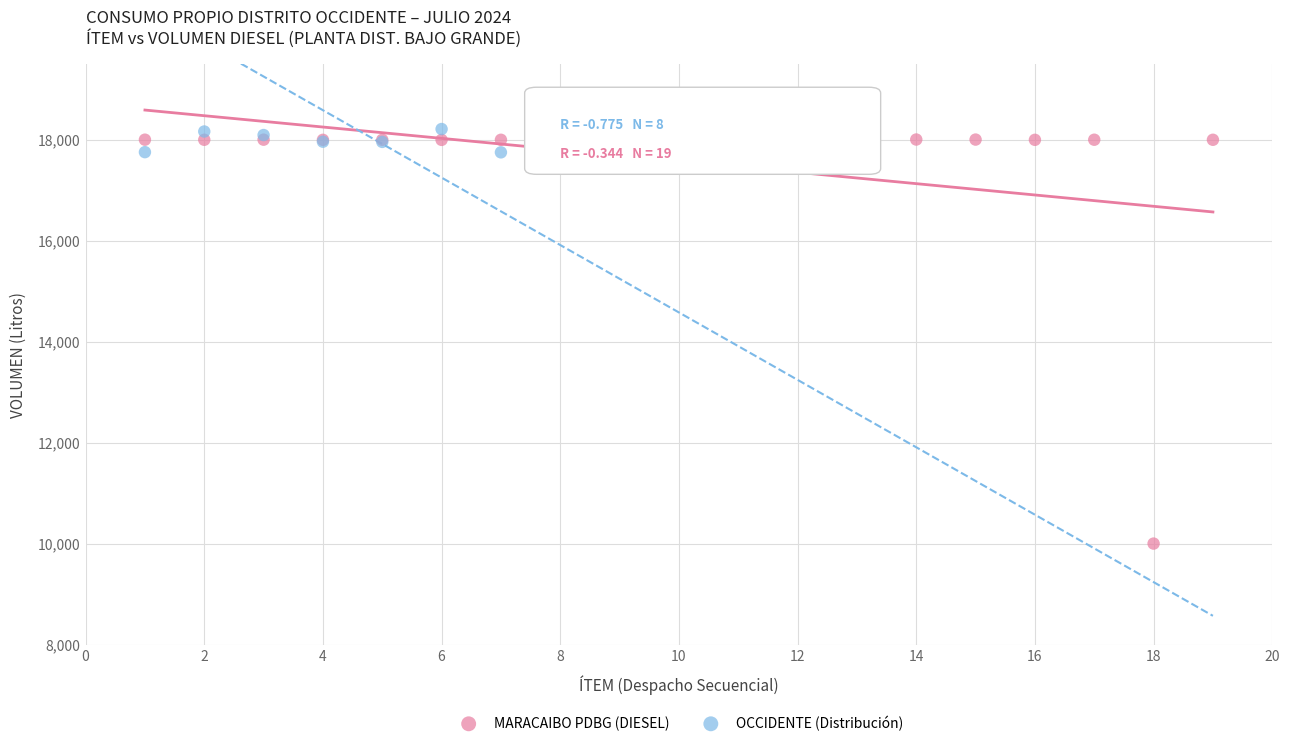

Which series contains the lowest Y value?

MARACAIBO PDBG (DIESEL)